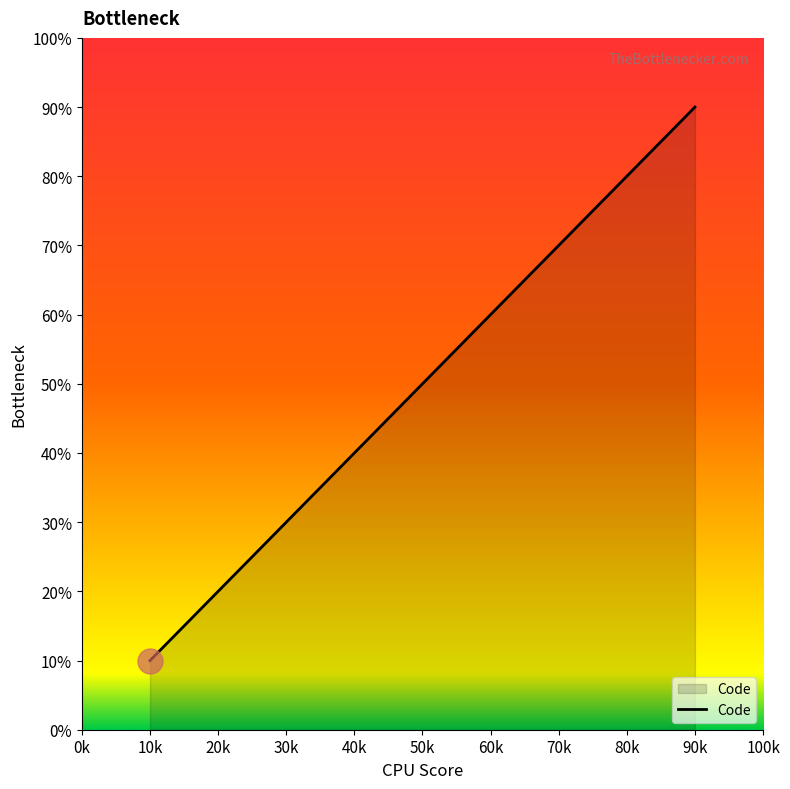

What is the average value?

50.0